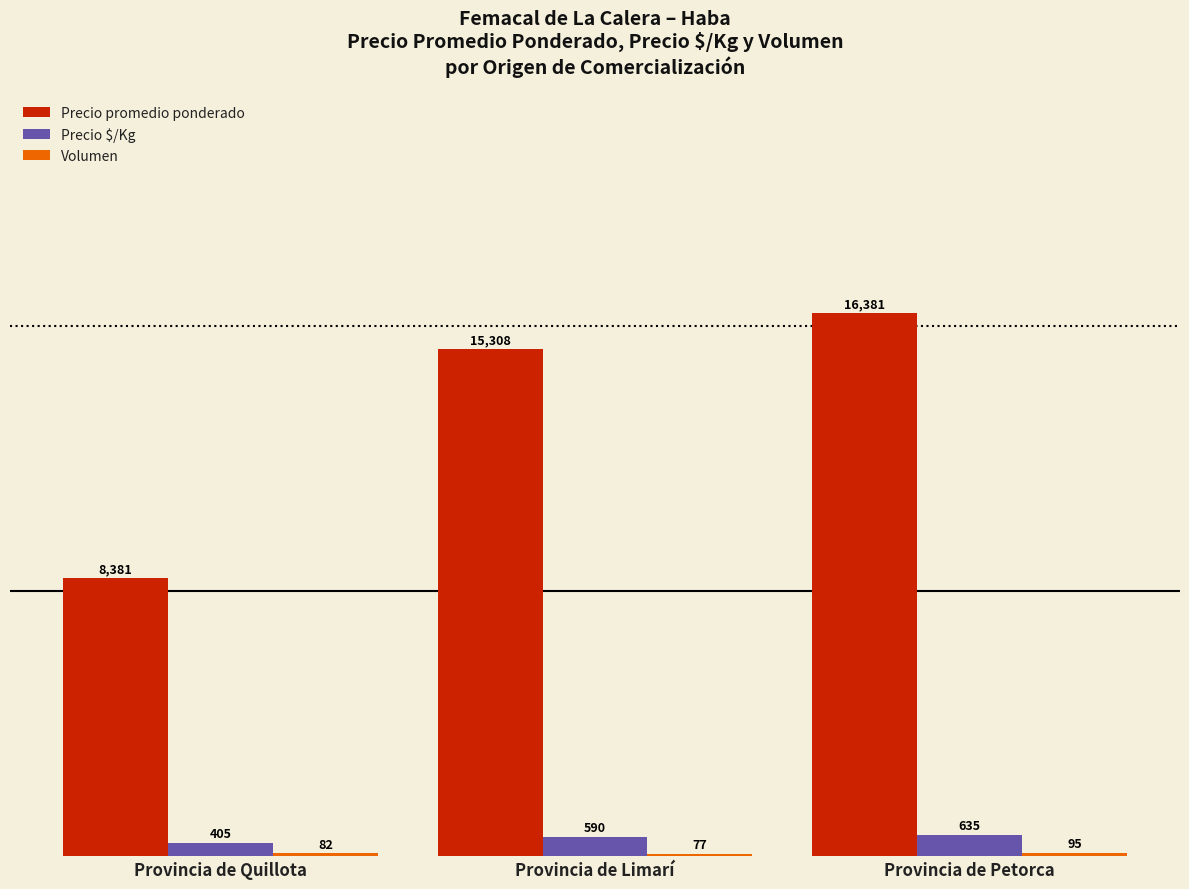

Which category has the highest value across all series?

Provincia de Petorca